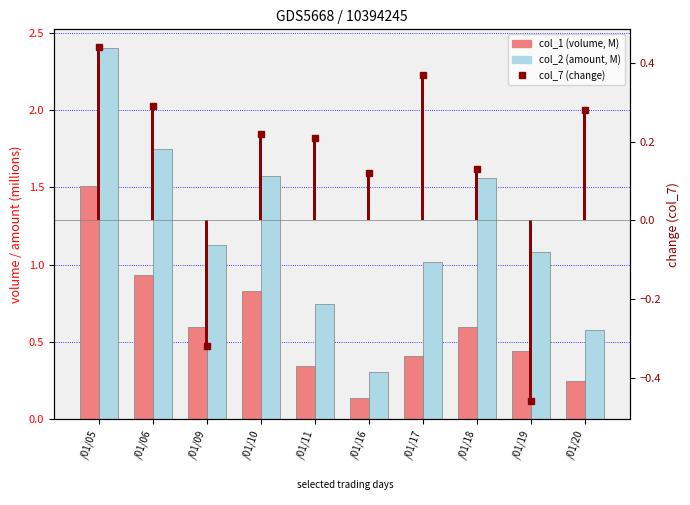

What is the greatest value displayed?

2.4